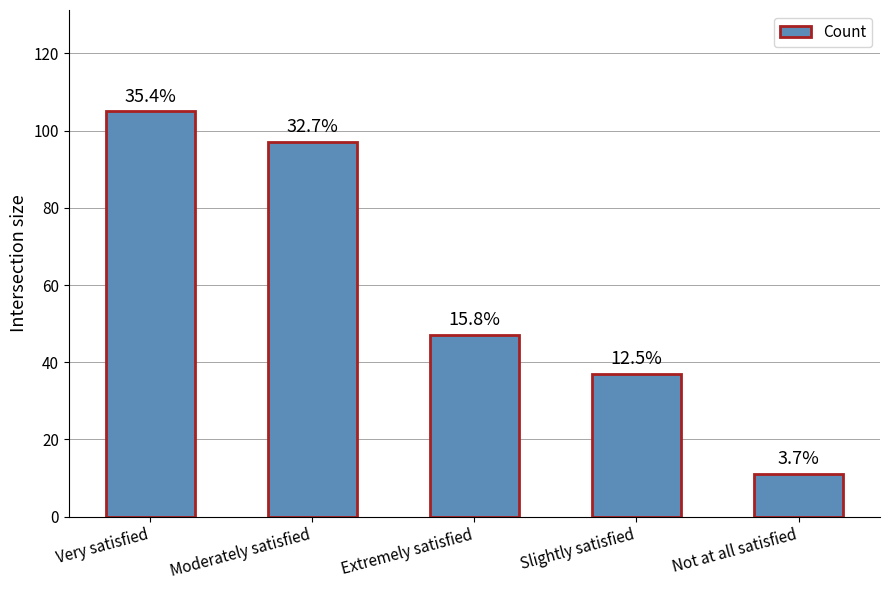

Where is the data nearest to the value 58?

Extremely satisfied